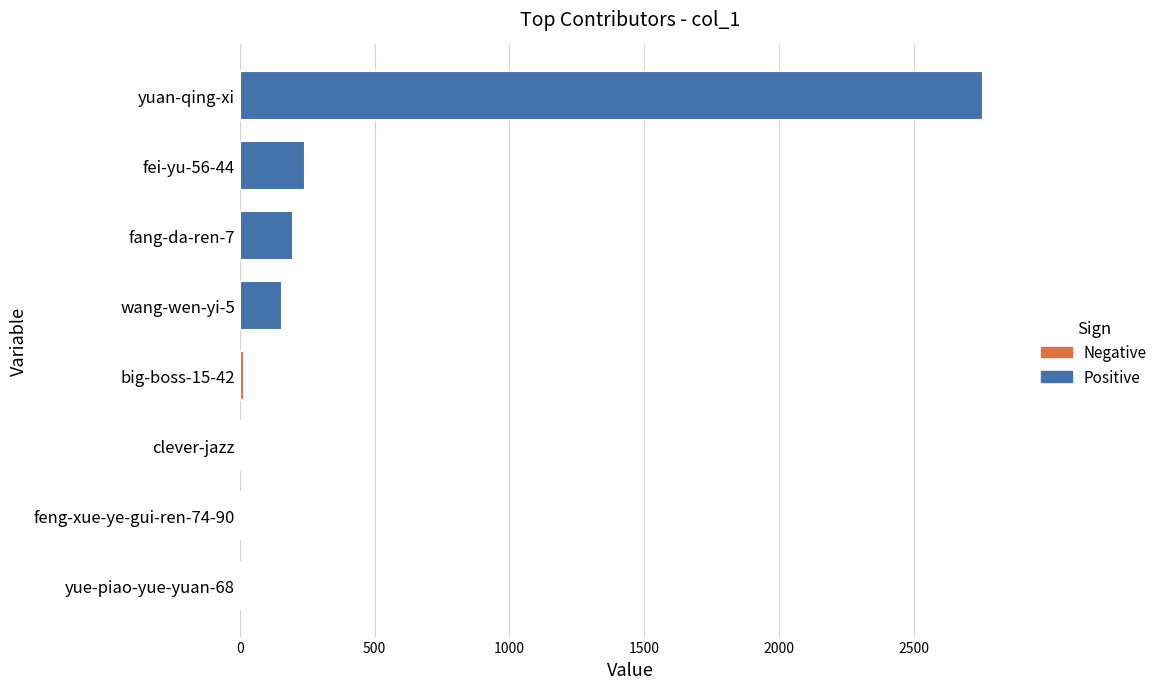

Is it true that the value at fei-yu-56-44 is 240?

True